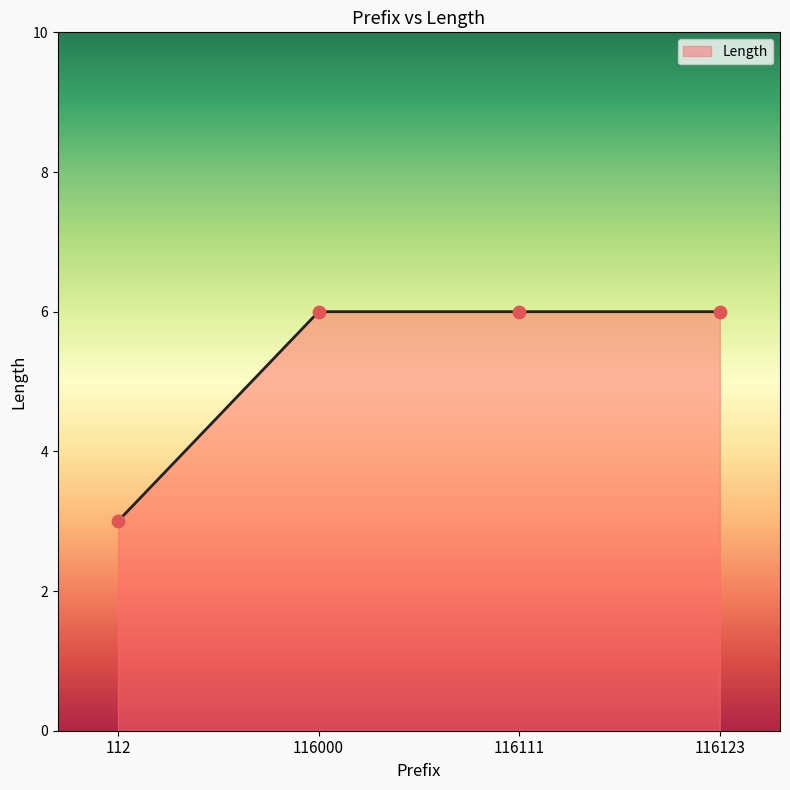

Approximately how many times larger is the value at 116123 compared to 112?

2.0